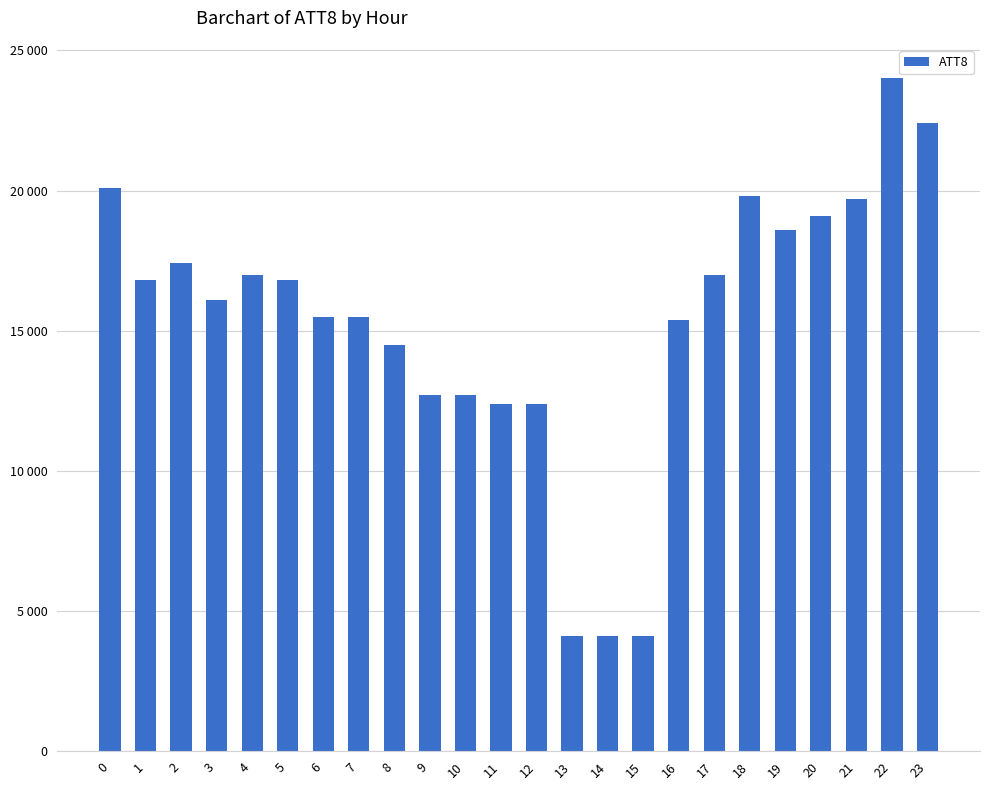

Are the bars horizontal?

No